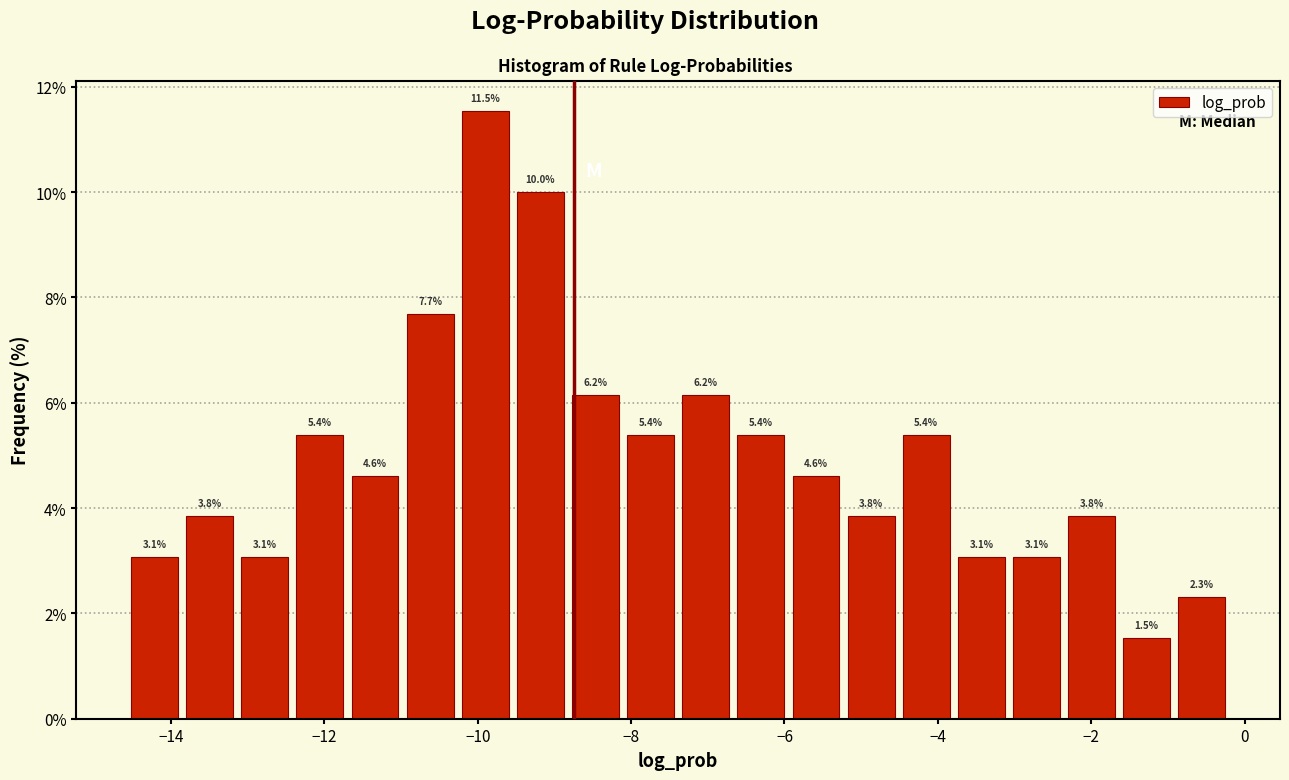

Read against the x-axis, roughly where is the centre of the tallest bar?

-10.0